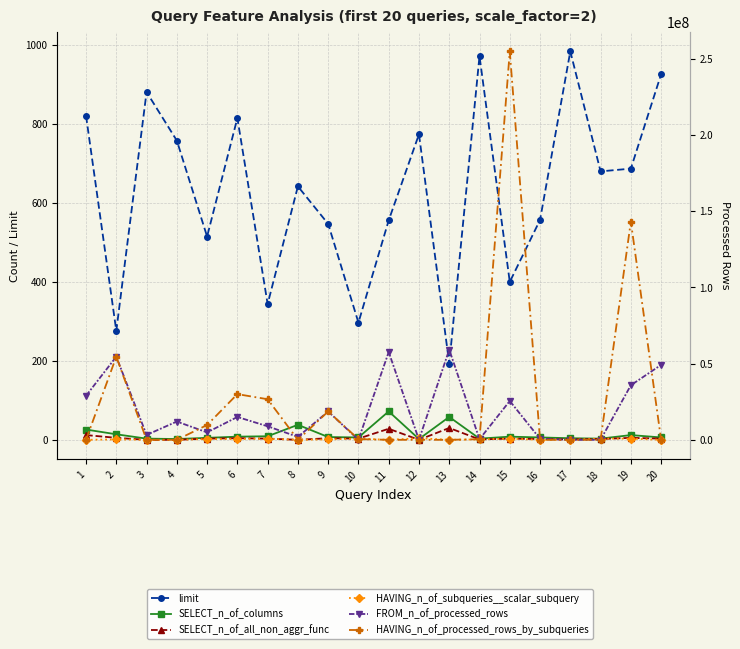

What is the difference between the second highest and minimum values in the HAVING_n_of_processed_rows_by_subqueries series?

143244860